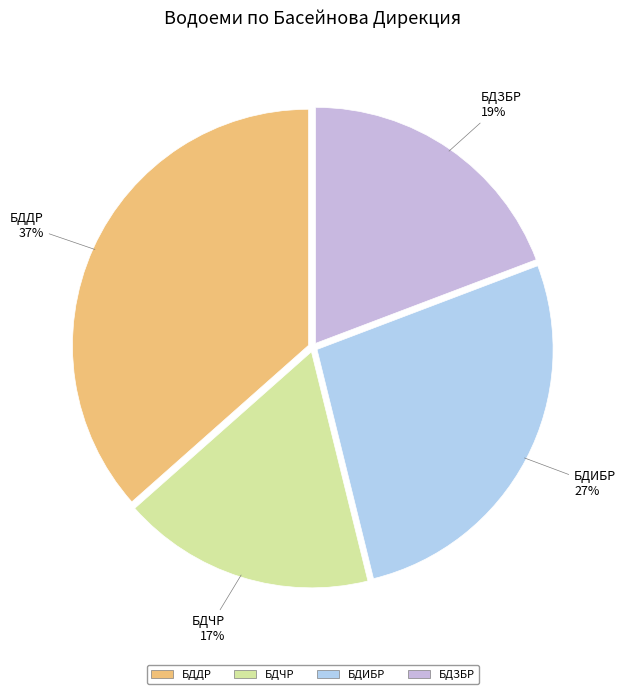

To the nearest percent, what is the average slice percentage?

25%